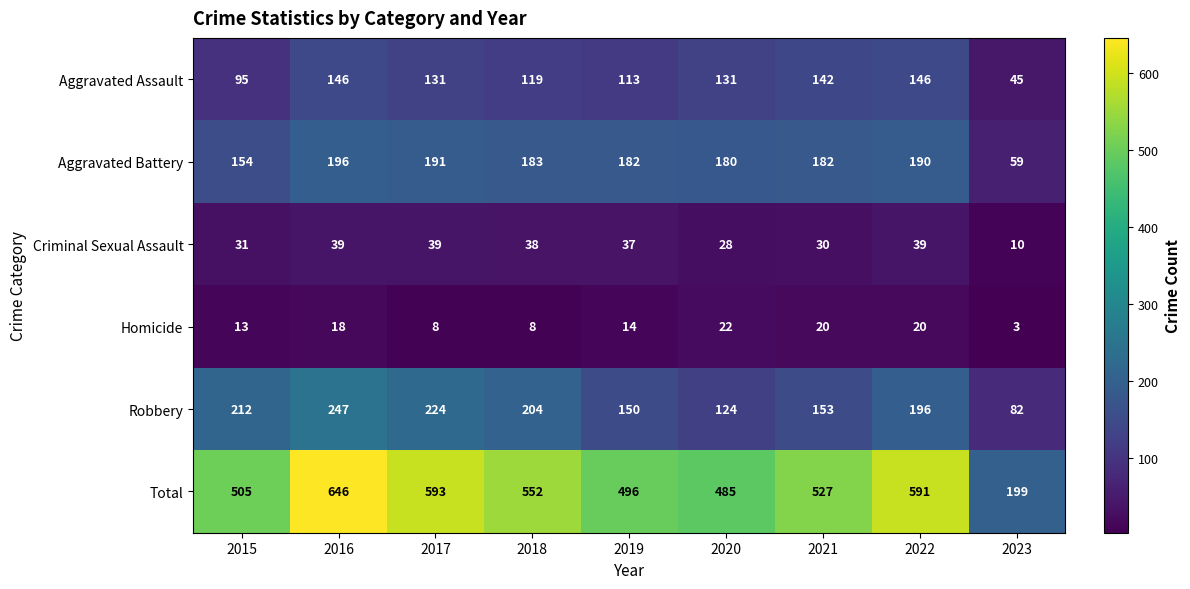

What is the difference between the second highest and second lowest values in the Aggravated Battery series?

37